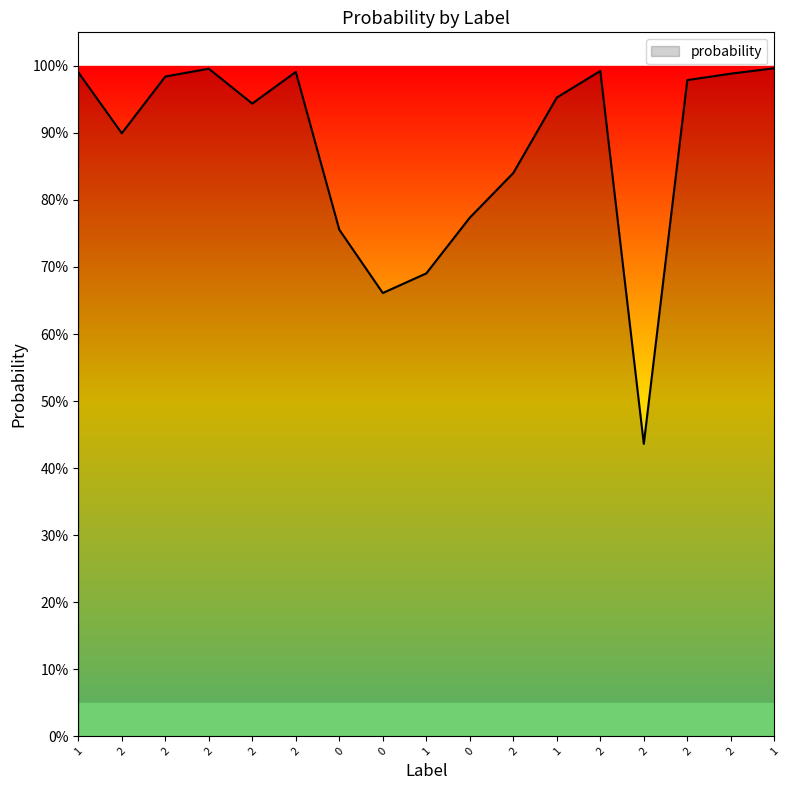

Rank the categories by value from highest to lowest.

1, 2, 2, 2, 1, 2, 2, 2, 1, 2, 2, 2, 0, 0, 1, 0, 2